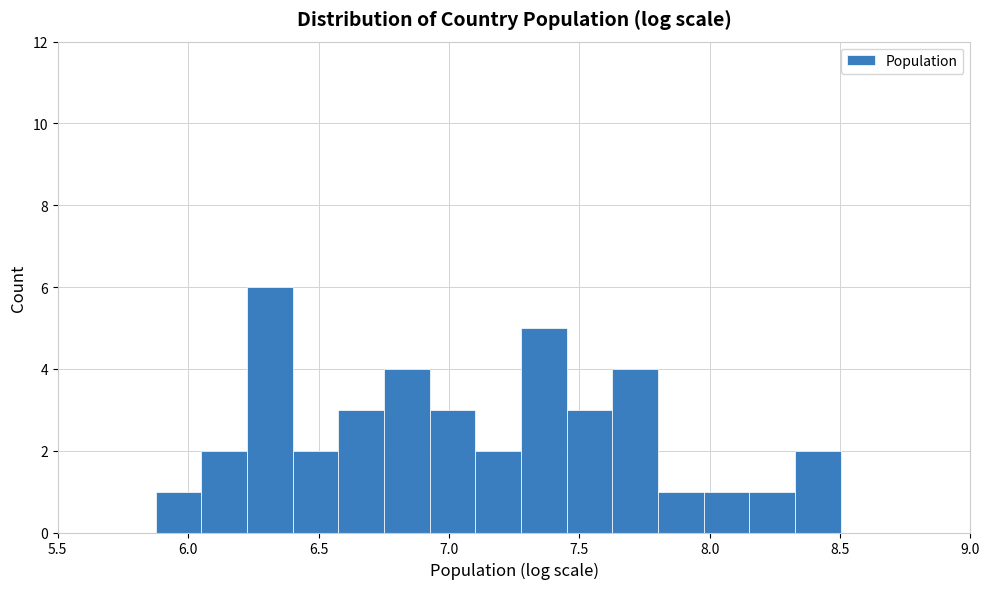

Read against the x-axis, roughly where is the centre of the tallest bar?

6.30